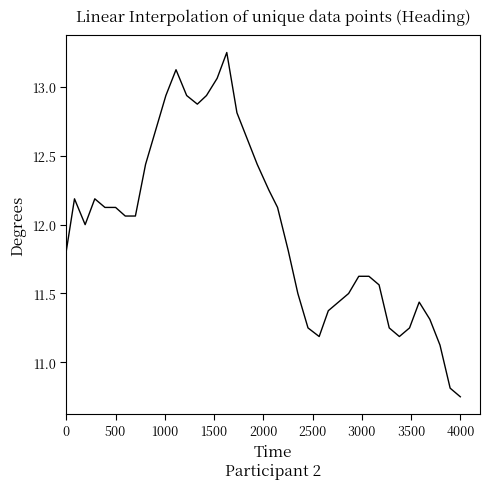

What is the difference between the maximum and minimum values?

2.5